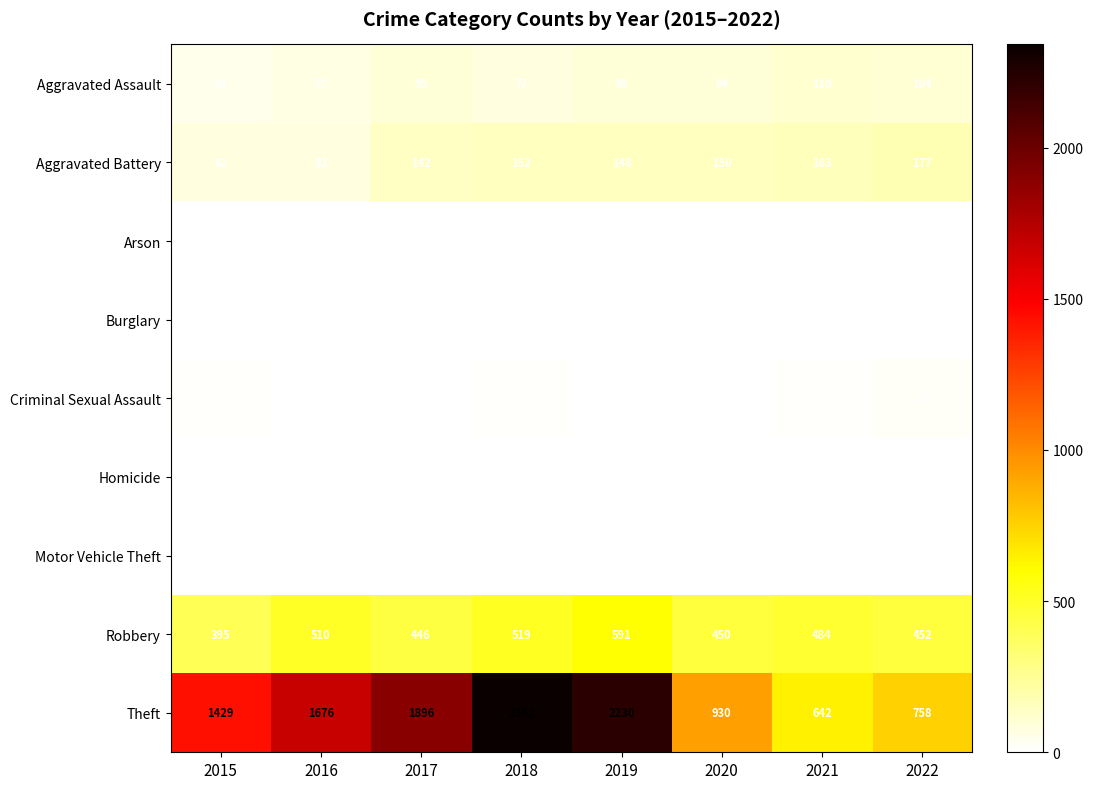

List the series in order of their peak value, lowest first.

Burglary, Arson, Motor Vehicle Theft, Homicide, Criminal Sexual Assault, Aggravated Assault, Aggravated Battery, Robbery, Theft